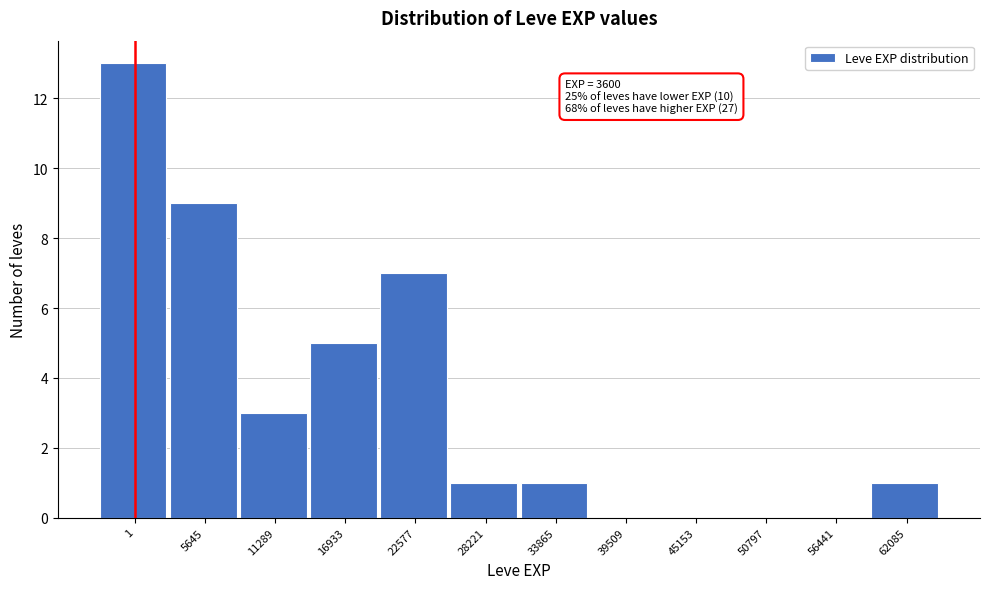

Reading left to right, what are all the values shown in this chart?

1=13	5645=9	11289=3	16933=5	22577=7	28221=1	33865=1	39509=0	45153=0	50797=0	56441=0	62085=1